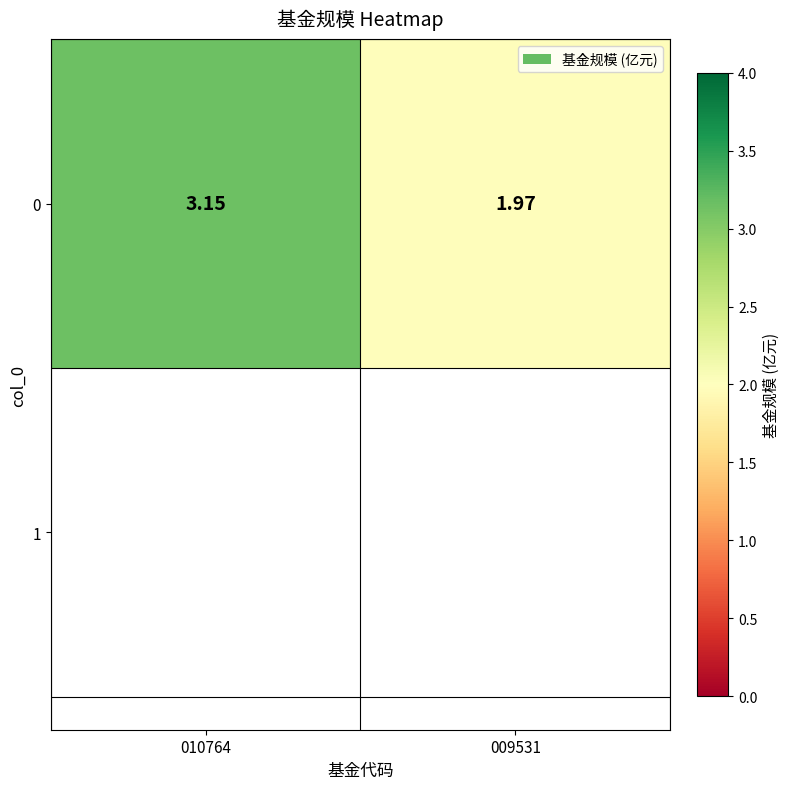

Approximately how many times larger is the value at 010764 compared to 009531?

1.6